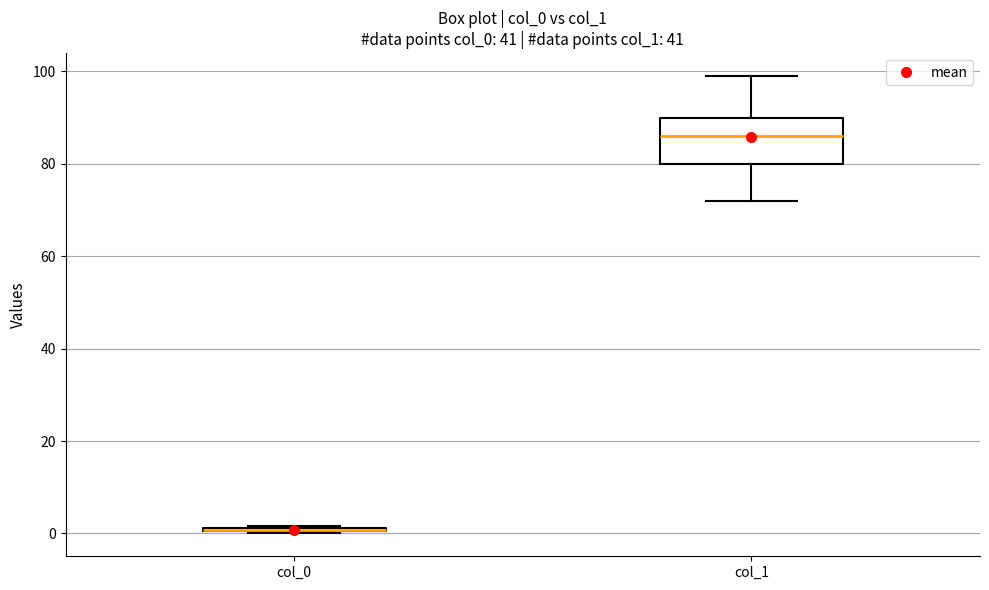

Comparing the boxes themselves (not the whiskers), which one is the tallest?

col_1